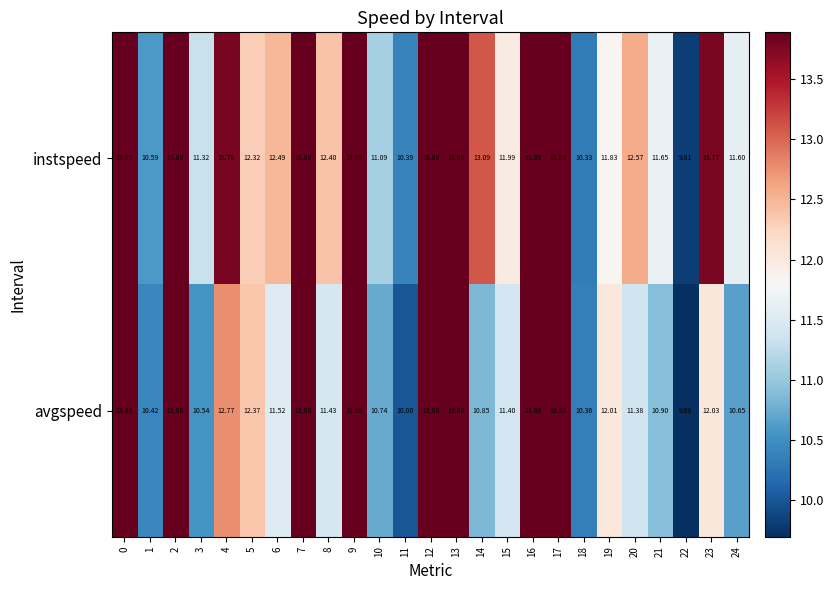

Rank the series at 8 from highest to lowest value.

instspeed, avgspeed